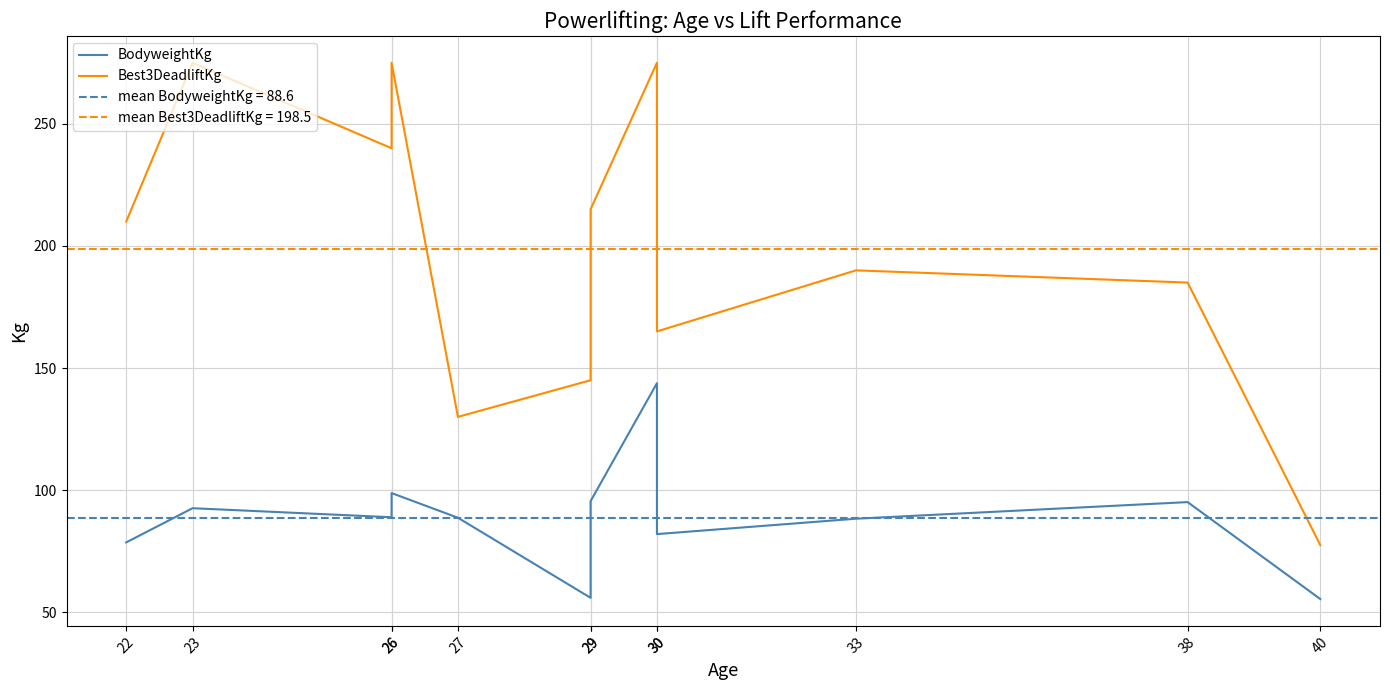

Rank the categories by BodyweightKg value from lowest to highest.

40, 29, 22, 30, 33, 27, 26, 23, 38, 29, 26, 30